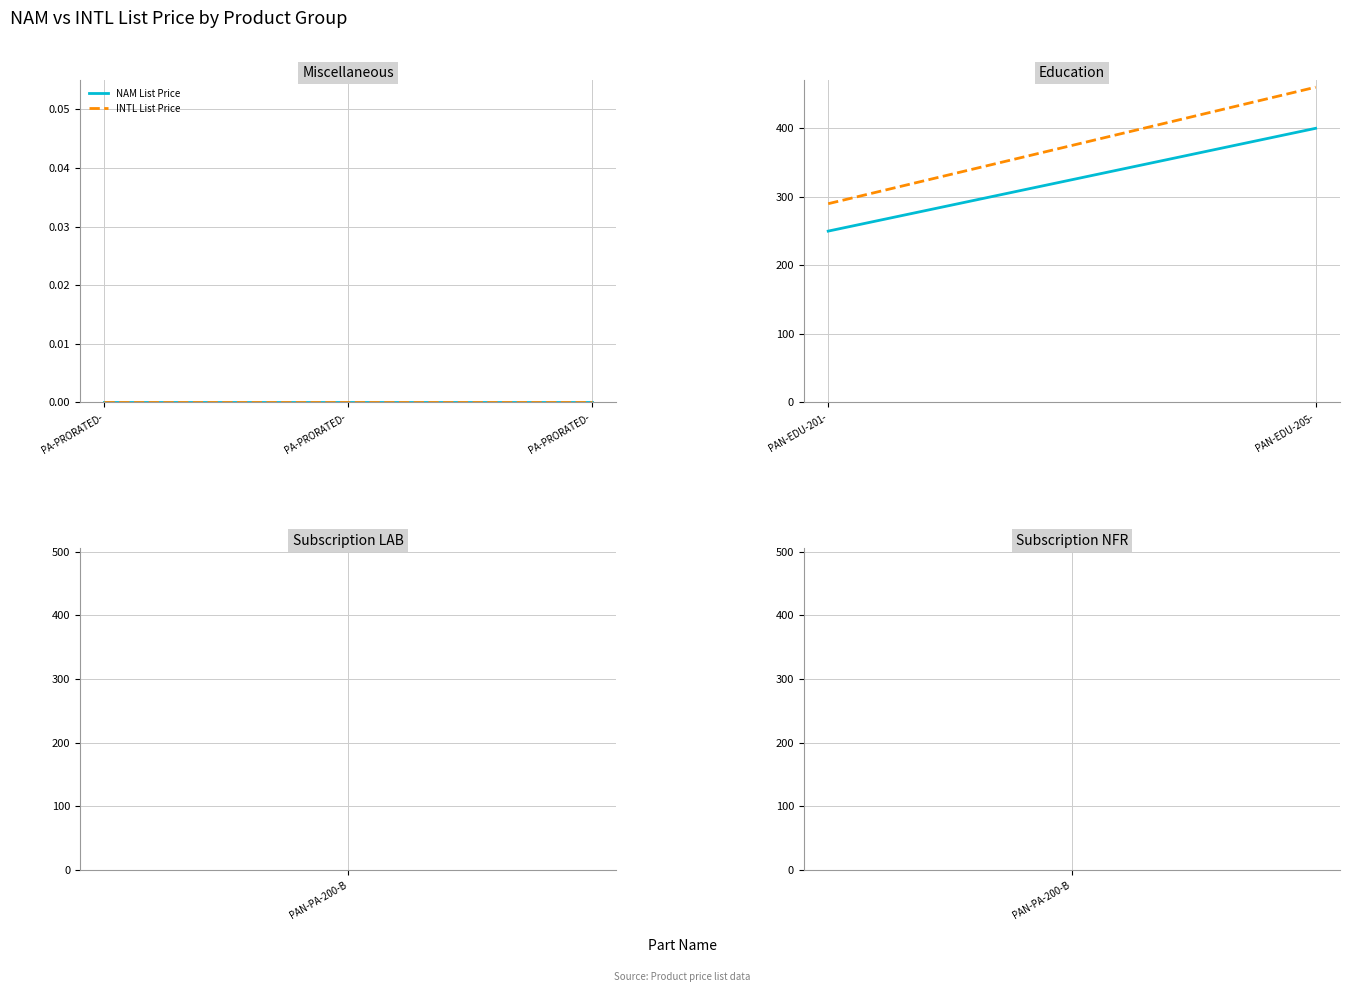

Rank the series at PAN-EDU-205- from lowest to highest value.

NAM List Price, INTL List Price